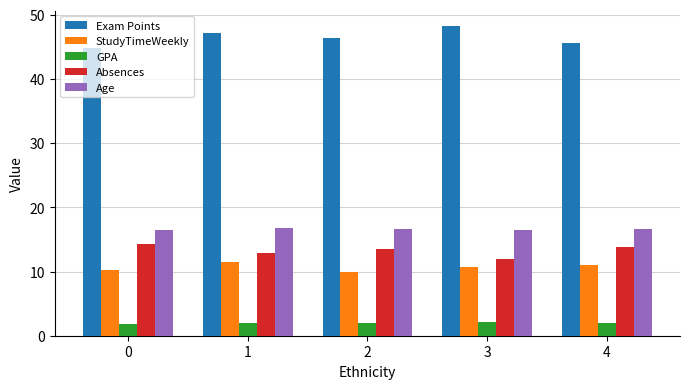

At which category does the chart reach its peak across all series?

3